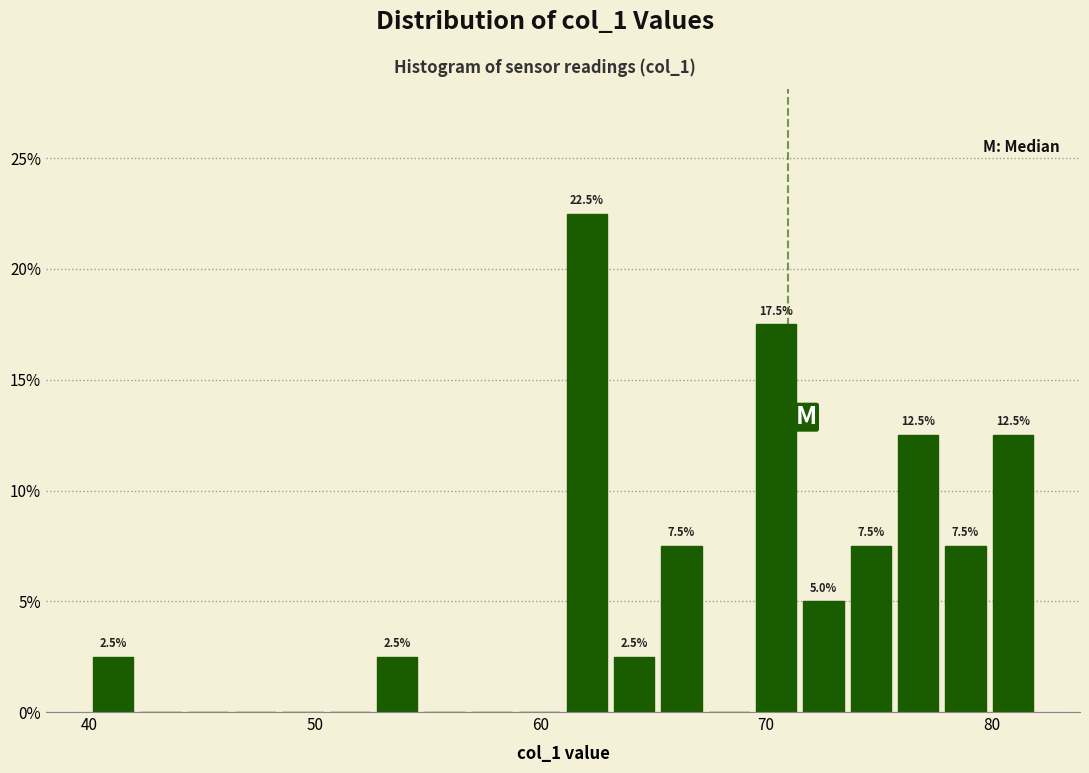

Read against the x-axis, roughly where is the centre of the tallest bar?

62